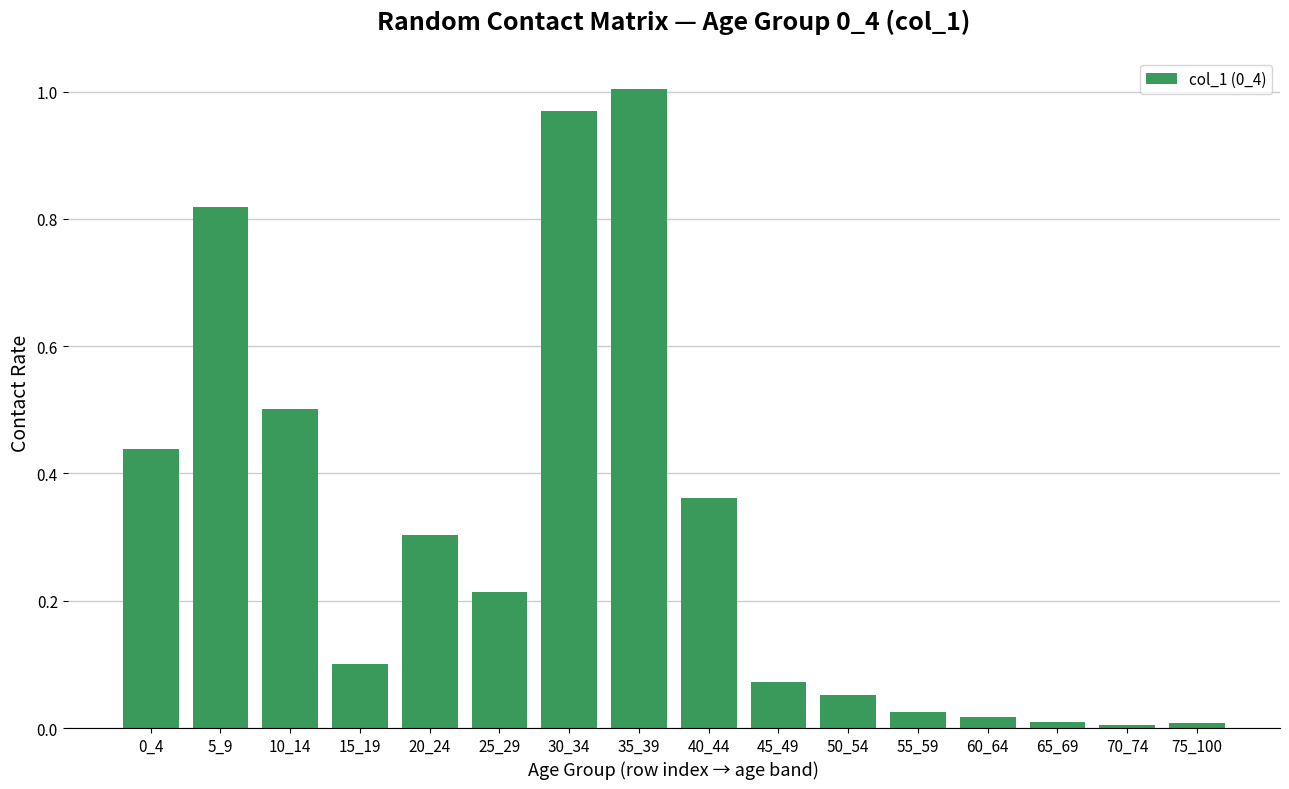

What is the average value?

0.3